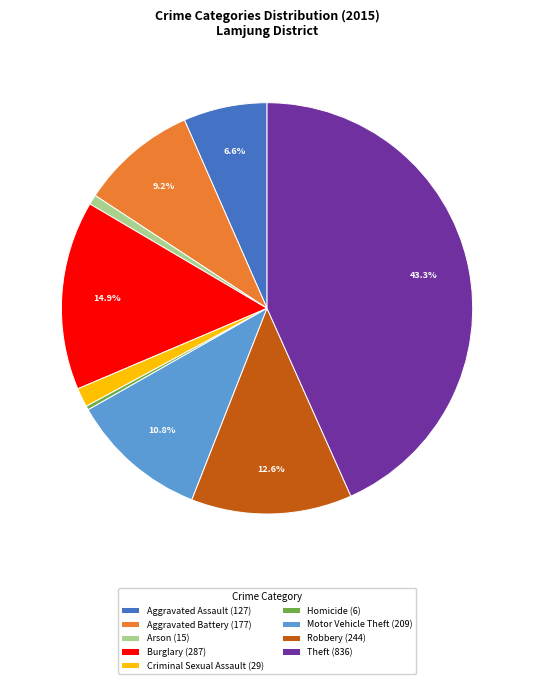

What percentage is the Burglary slice, to the nearest percent?

15%